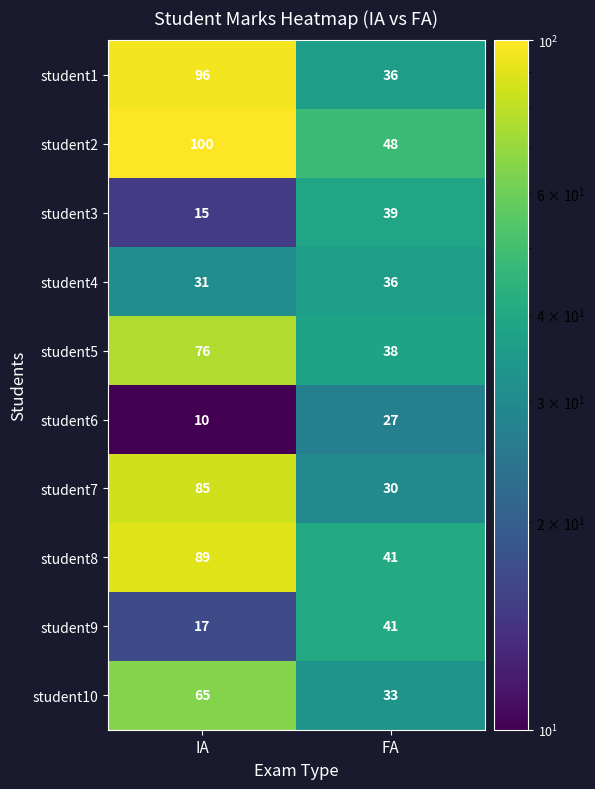

True or false: student8 has a value of 62 at FA.

False